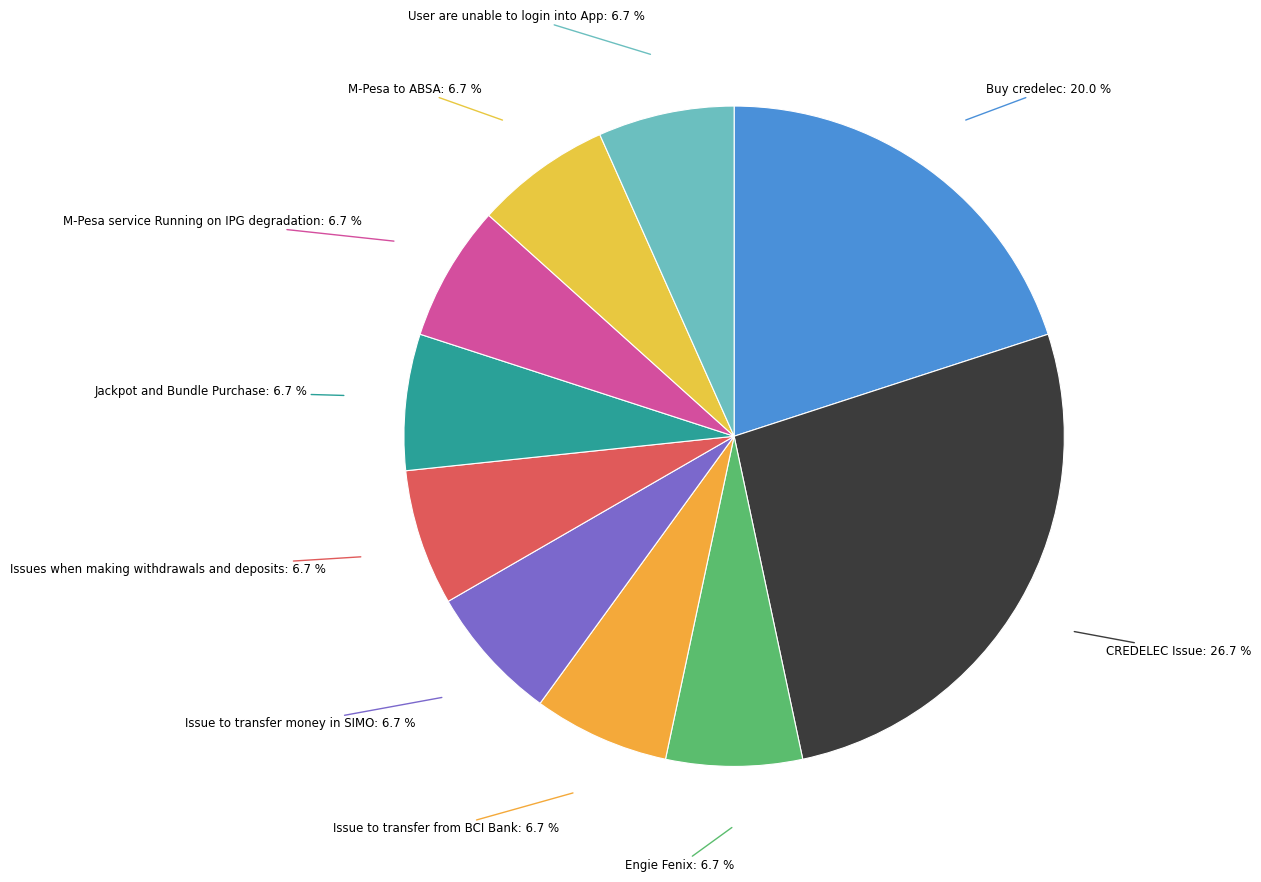

Which slice is the largest?

CREDELEC Issue